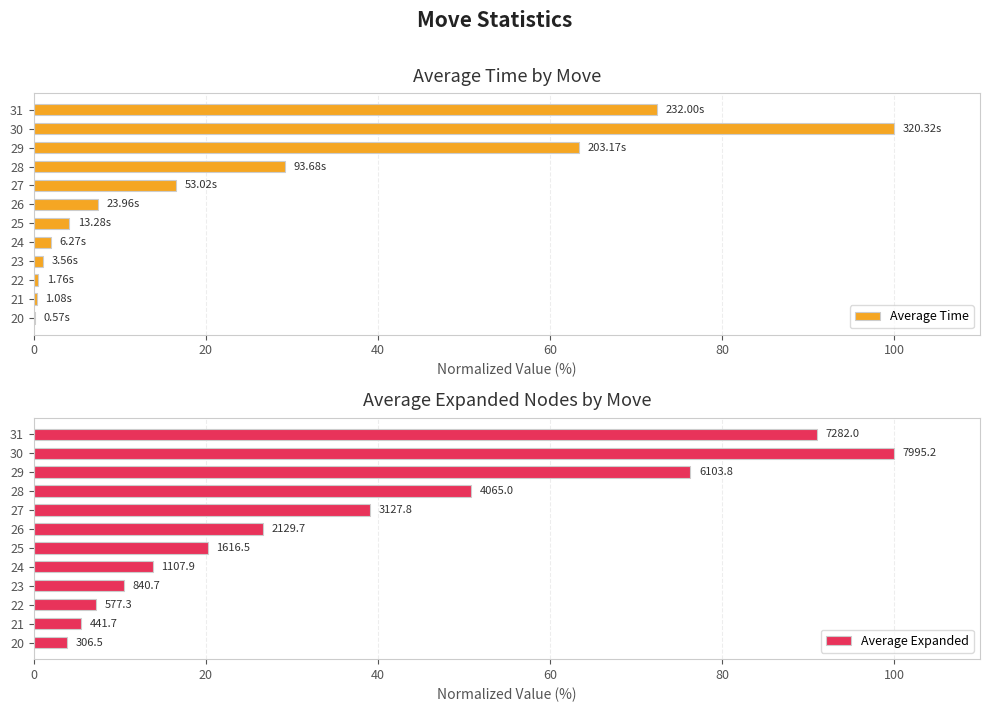

True or false: Average Expanded has a value of 15.2 at 23.

False